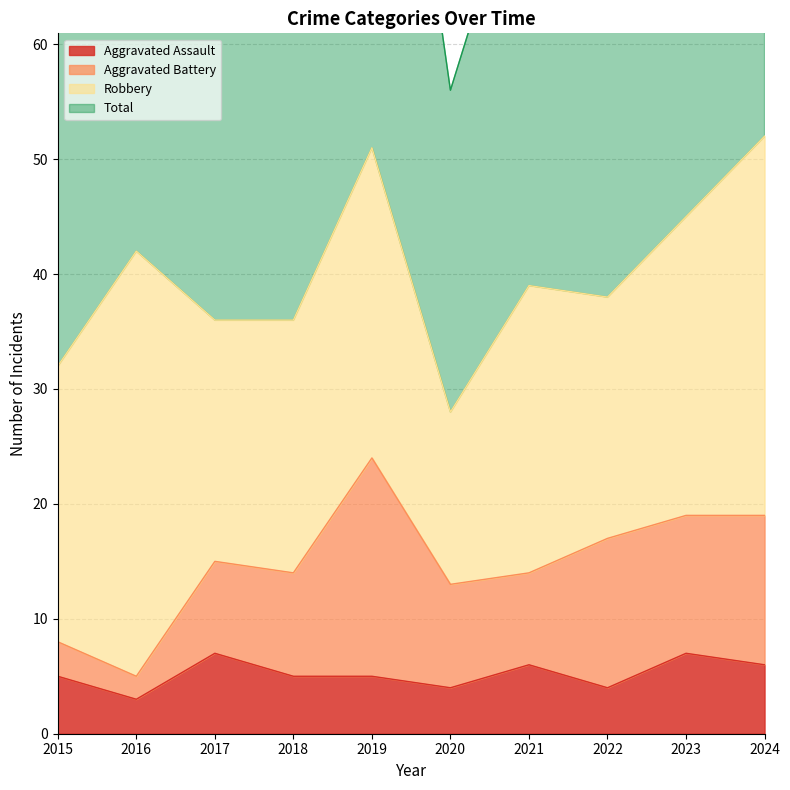

True or false: Total and Aggravated Assault cross at least once.

False